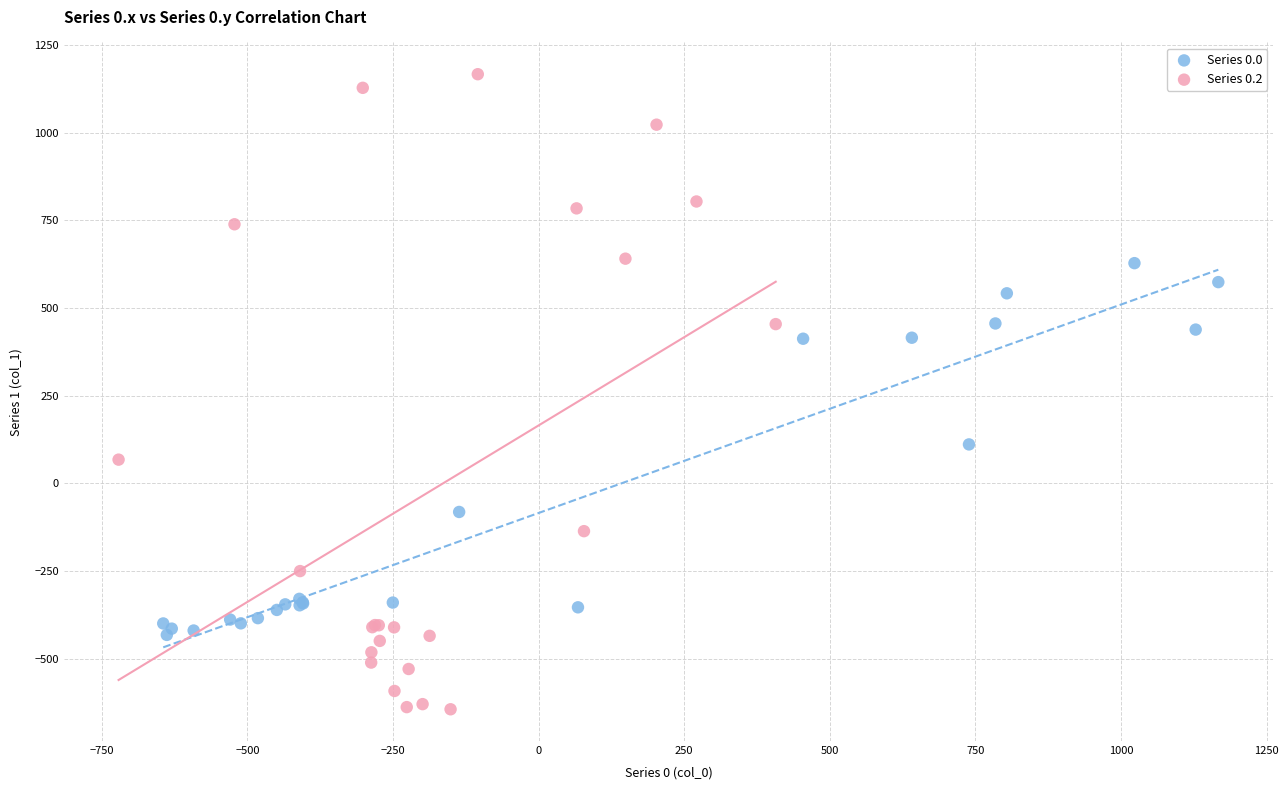

What are all the series names shown in the legend?

Series 0.0, Series 0.2